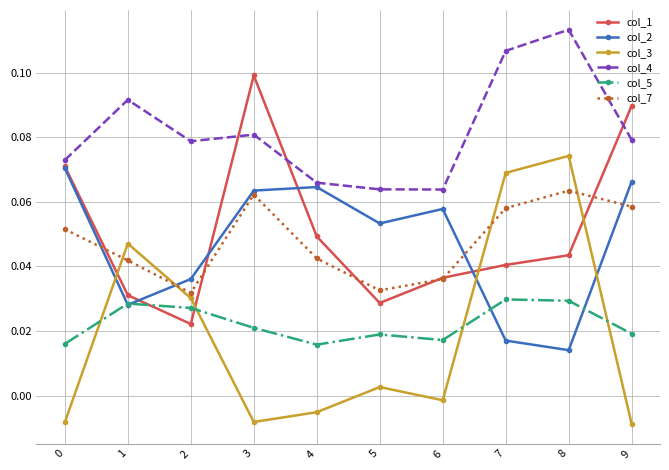

True or false: col_2 has more than 1 interior local peaks.

True